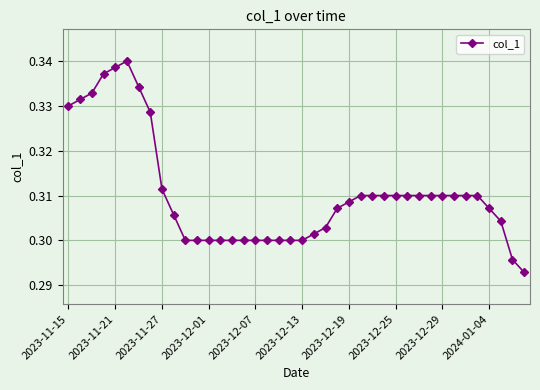

True or false: the data has more than 0 interior local peaks.

True